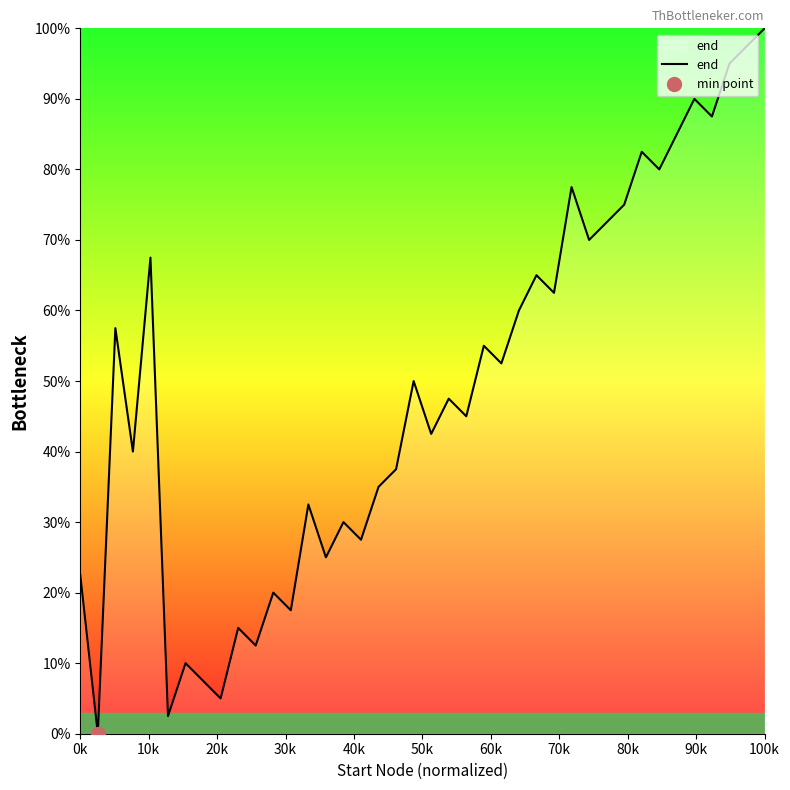

Count the number of data series in this chart.

1